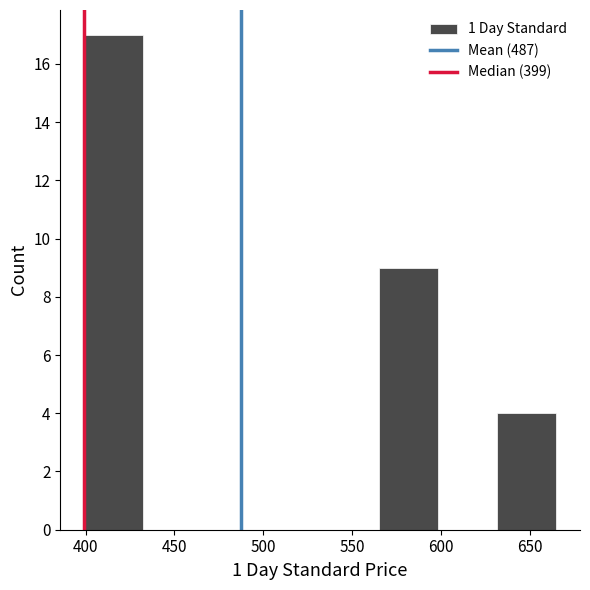

Reading left to right, transcribe this chart: for each bar, give the range it covers on the x-axis and its height. Neither the bar edges nor the heights are printed on the chart, so give them approximately, as read against the axes.

400 to 430: 17
430 to 465: 0
465 to 500: 0
500 to 530: 0
530 to 565: 0
565 to 600: 9
600 to 630: 0
630 to 665: 4